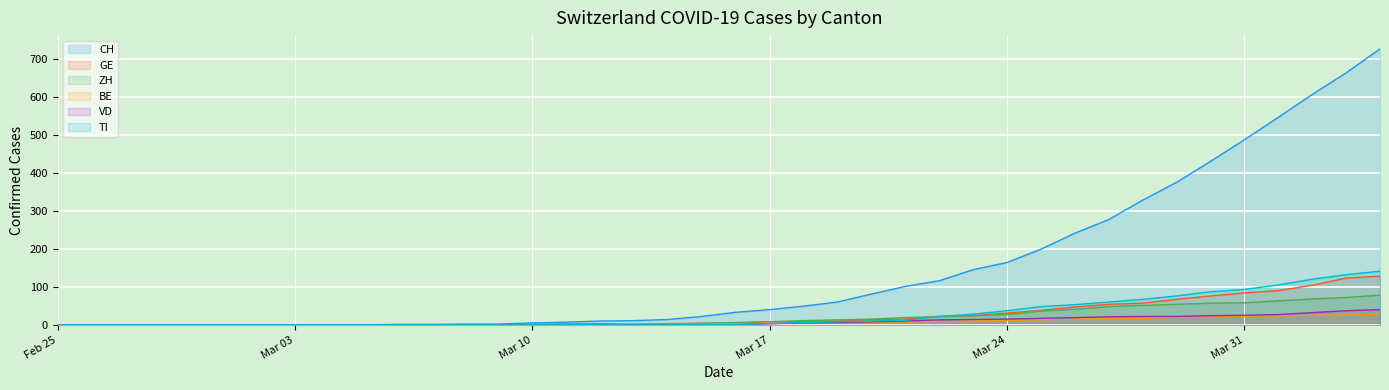

Does the chart display data point markers on the line(s)?

No